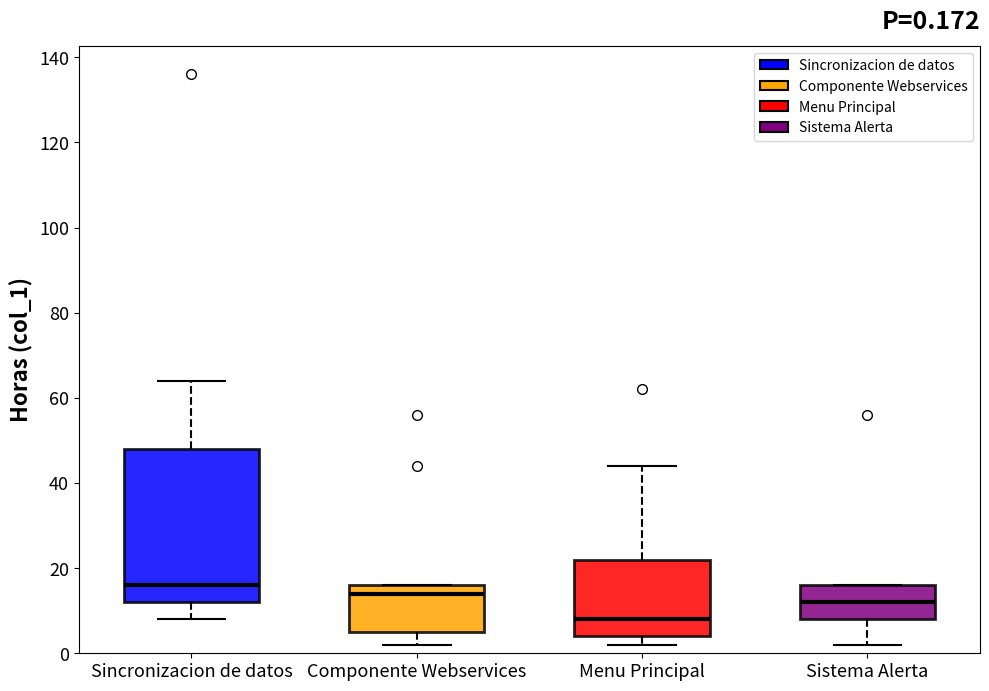

Comparing the boxes themselves (not the whiskers), which one is the tallest?

Sincronizacion de datos